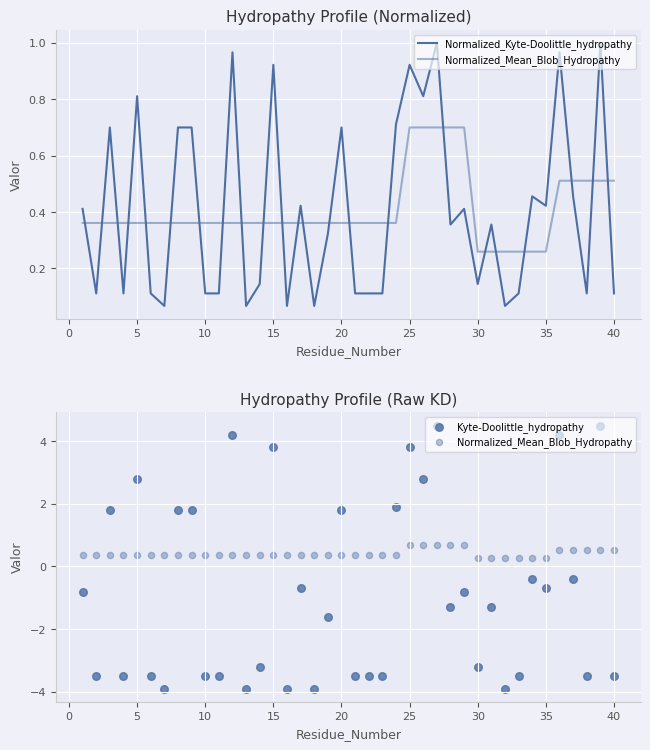

What are all the series names shown in the legend?

Normalized_Kyte-Doolittle_hydropathy, Normalized_Mean_Blob_Hydropathy, Kyte-Doolittle_hydropathy